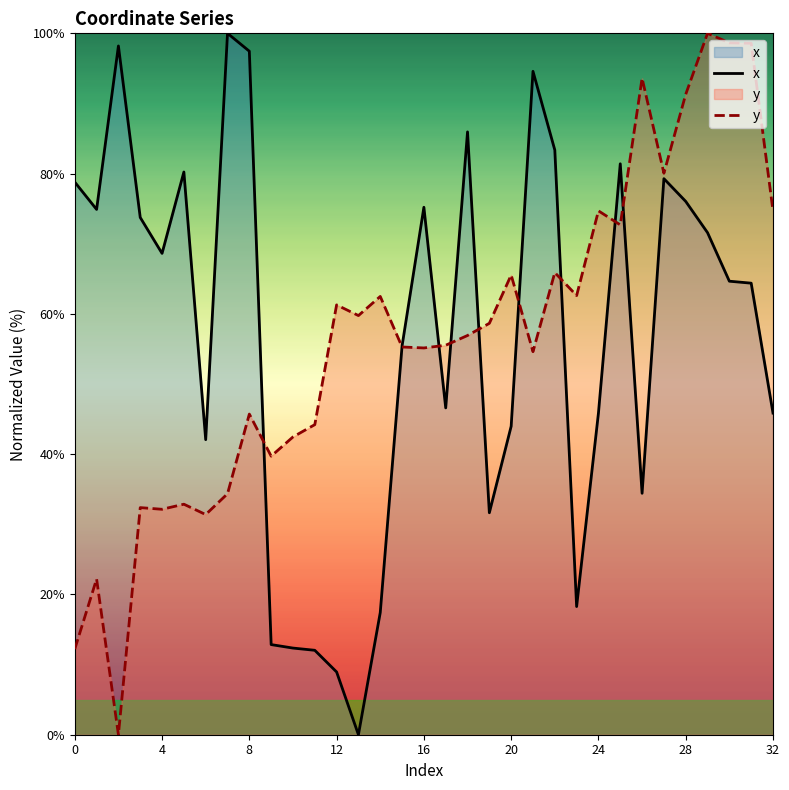

What is the difference between the x values at 29 and 15?

16.1